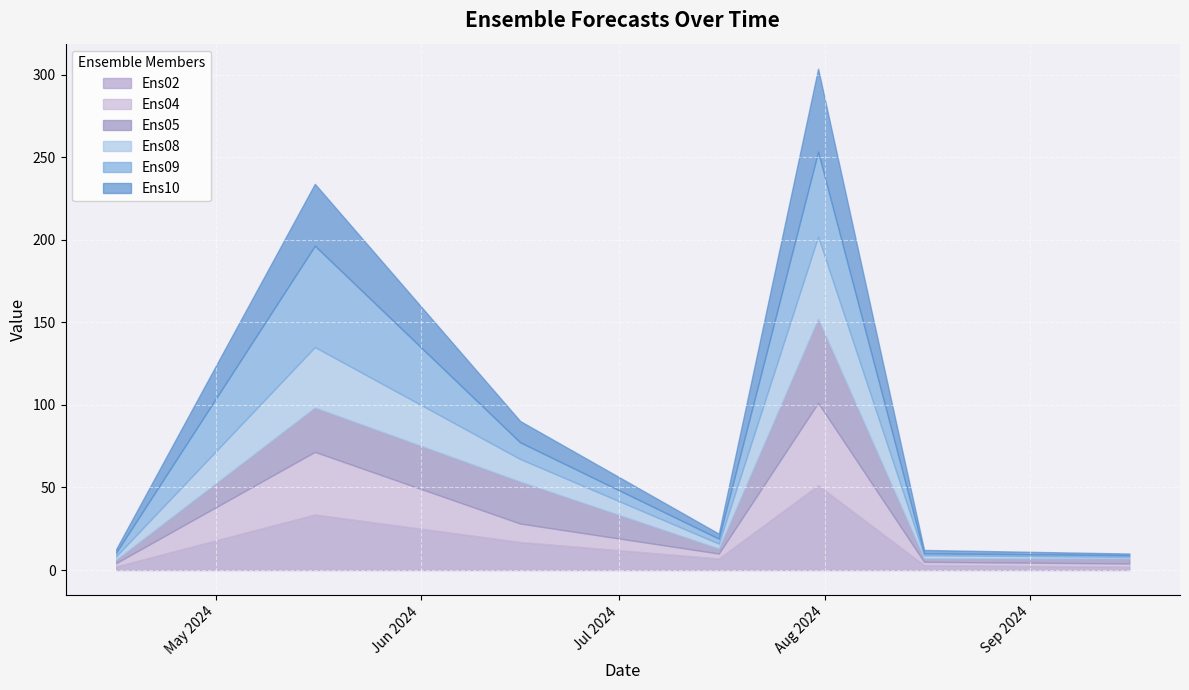

What position from the right is 2024-07-16?

4